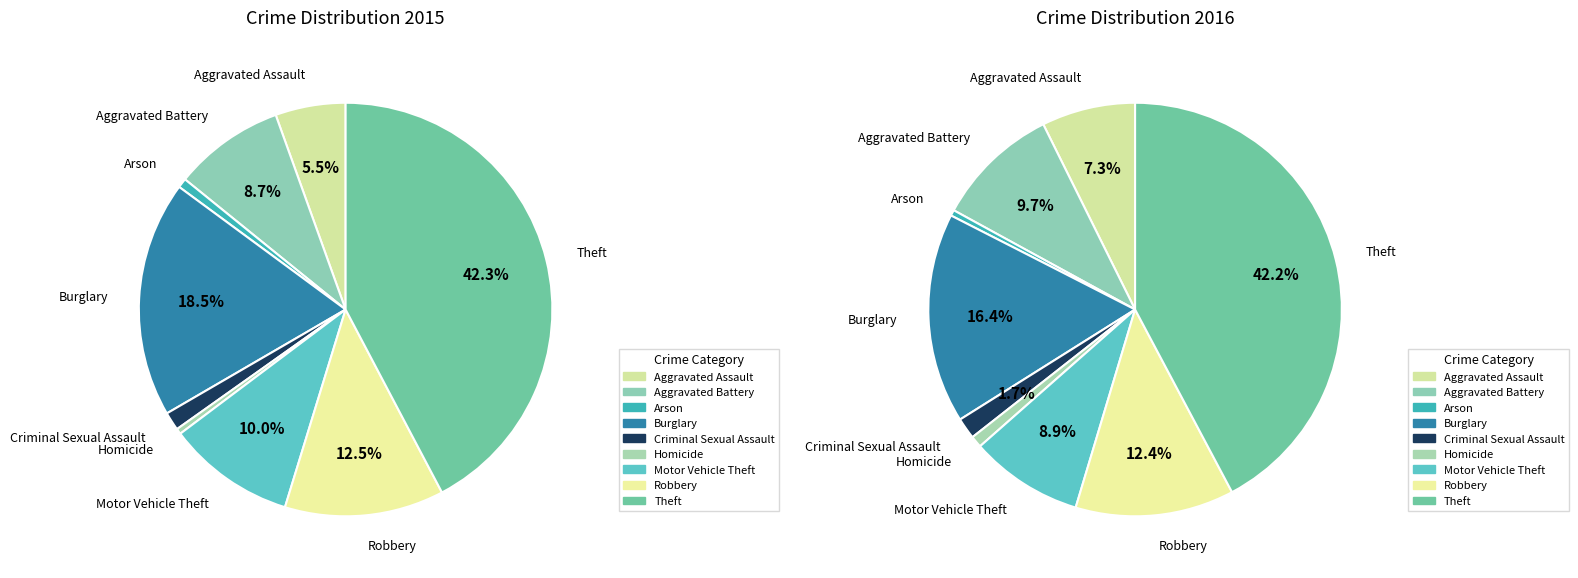

True or false: Criminal Sexual Assault accounts for 1% of the total.

False